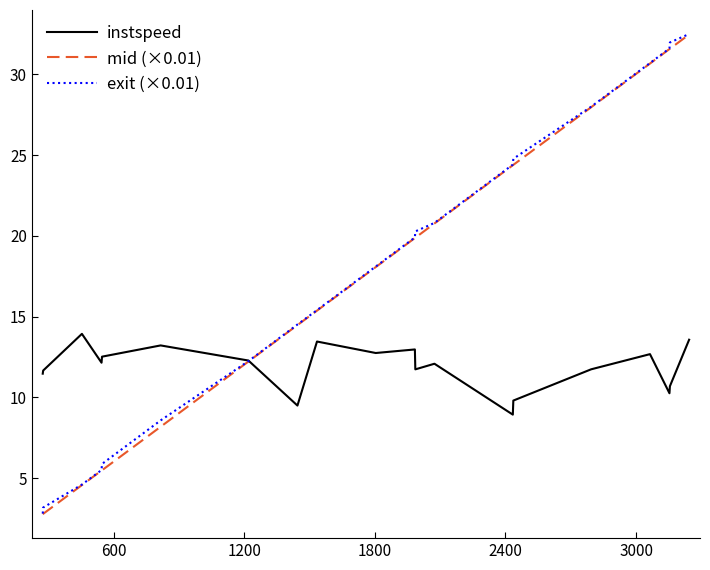

What is the lowest value of the exit (×0.01) series?

2.8